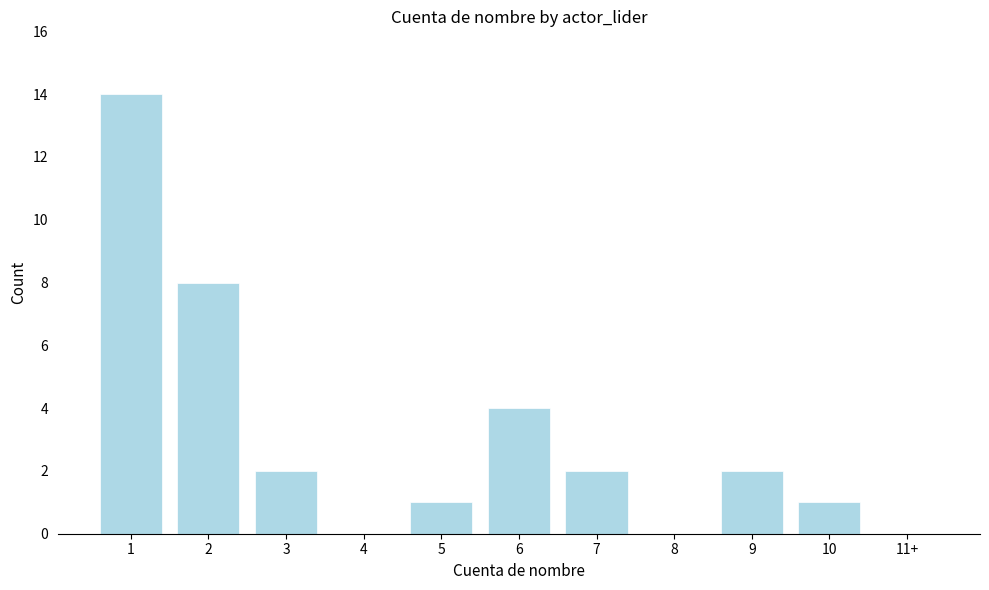

Reading right to left, what are all the values shown in this chart?

11+=0	10=1	9=2	8=0	7=2	6=4	5=1	4=0	3=2	2=8	1=14